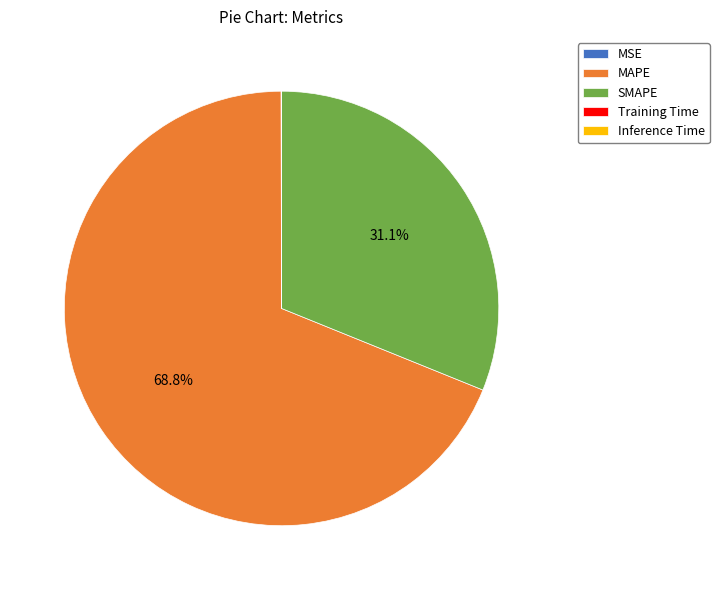

What percentage is NOT represented by SMAPE?

68.9%